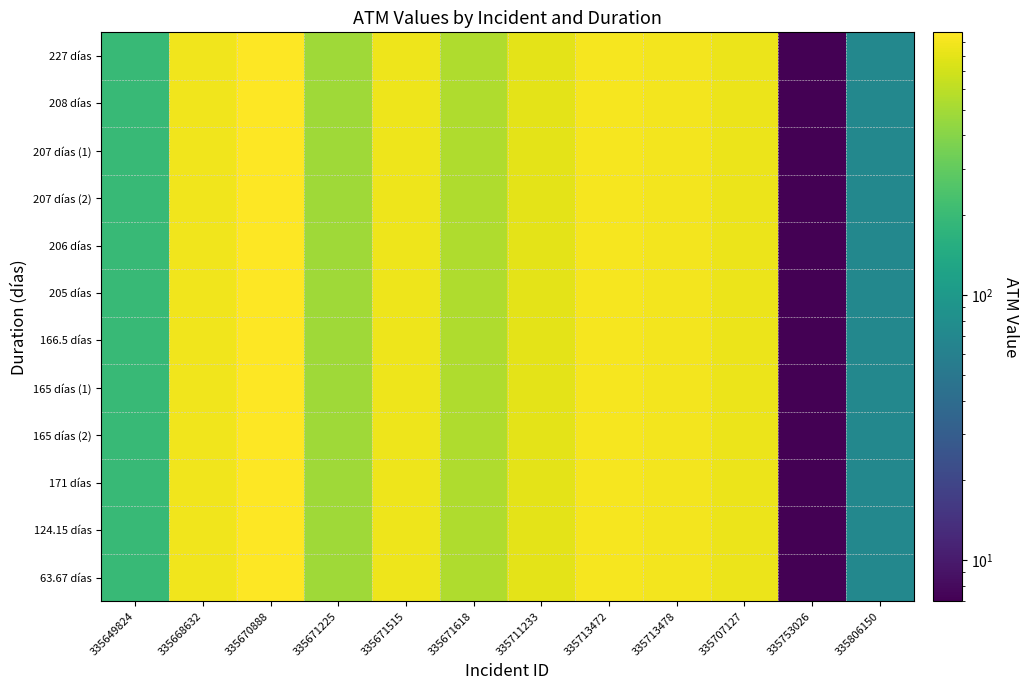

Between 335671515 and 335806150, which series saw the biggest shift?

227 días